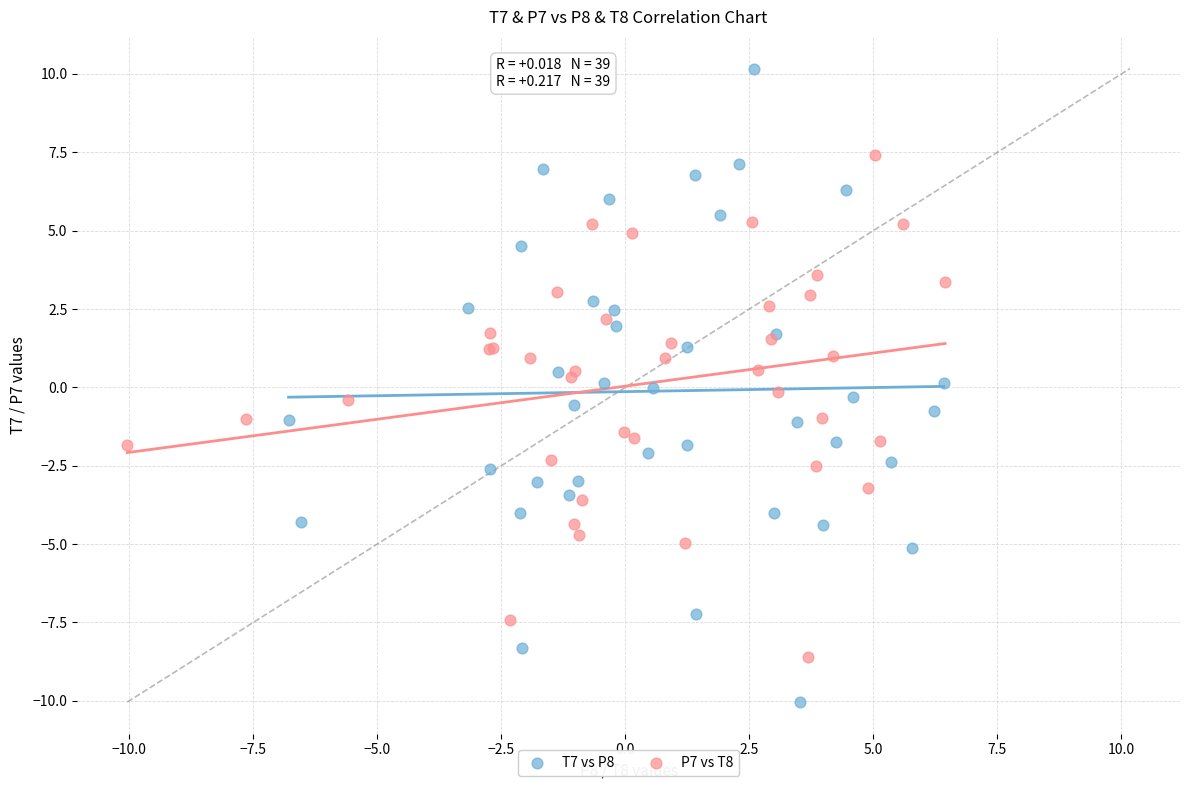

What are all the series names shown in the legend?

T7 vs P8, P7 vs T8